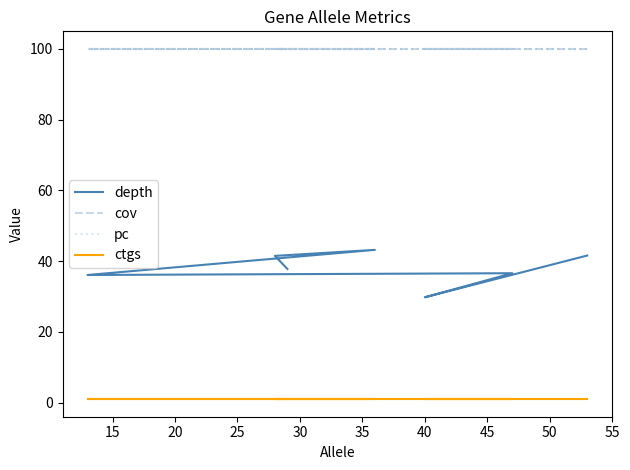

The value of depth at 35 is 63.5. True or false?

False